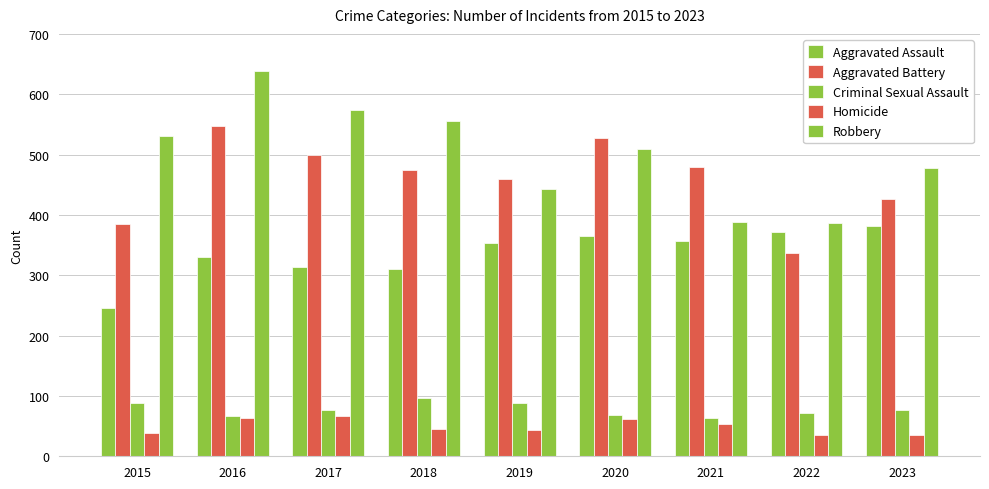

At which label is Robbery closest to 513?

2020